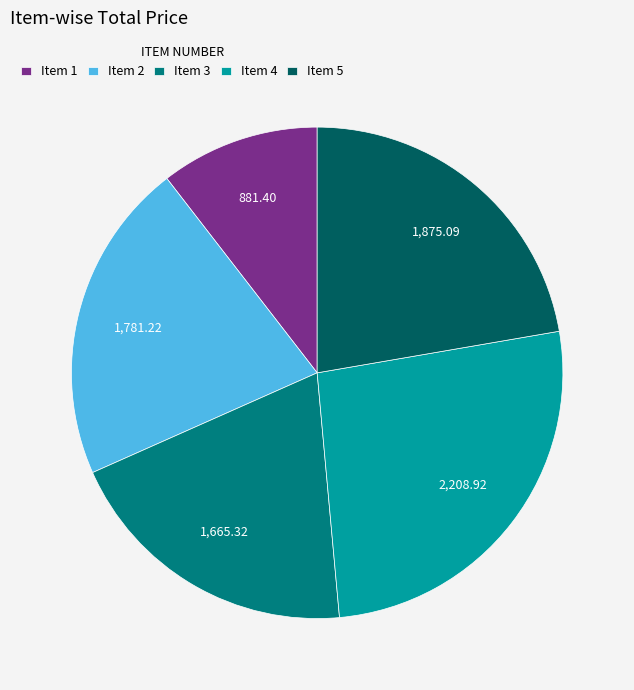

What is the smallest slice in the pie chart?

Item 1